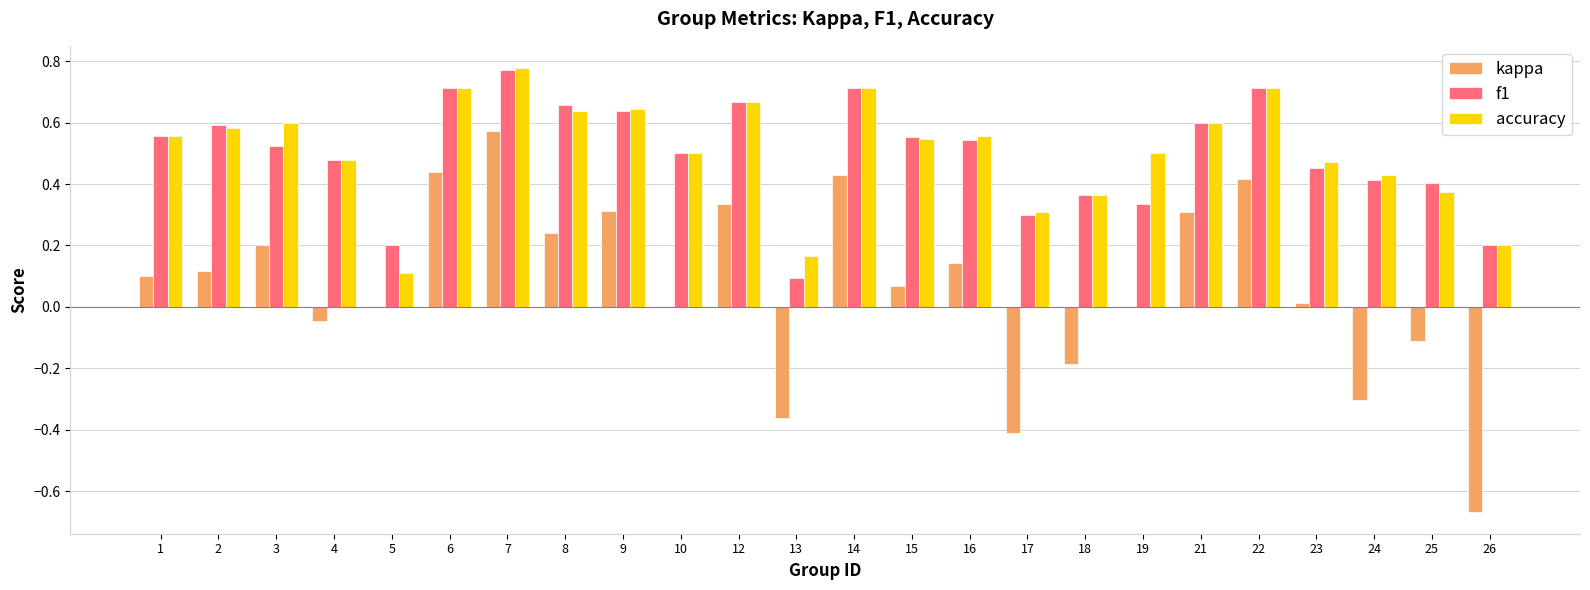

What is the sum of all accuracy values?

12.2